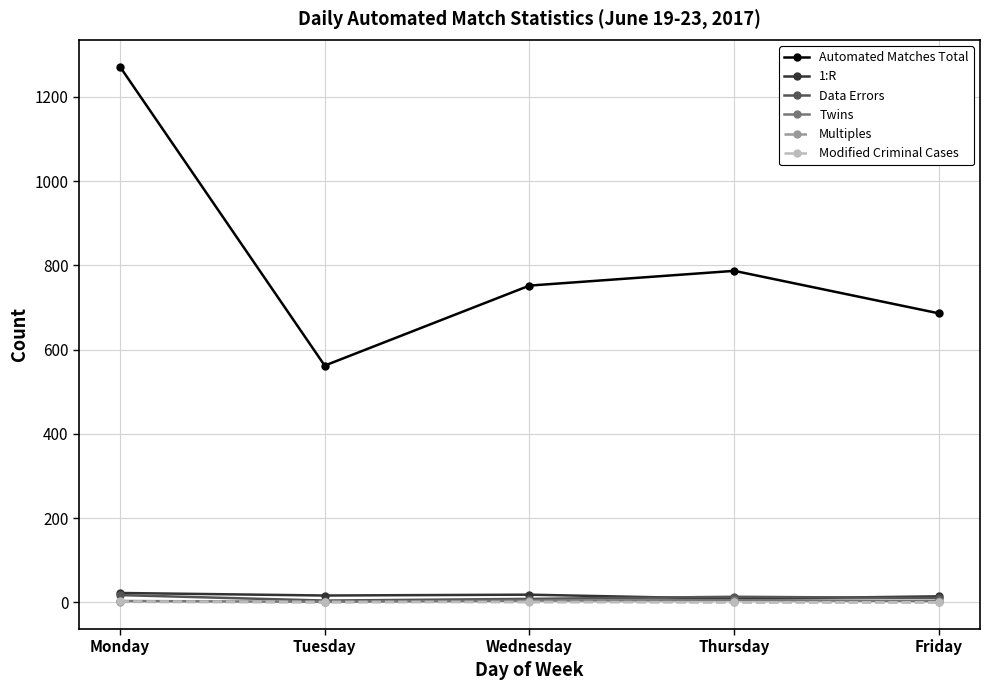

True or false: Automated Matches Total and 1:R cross at least once.

False